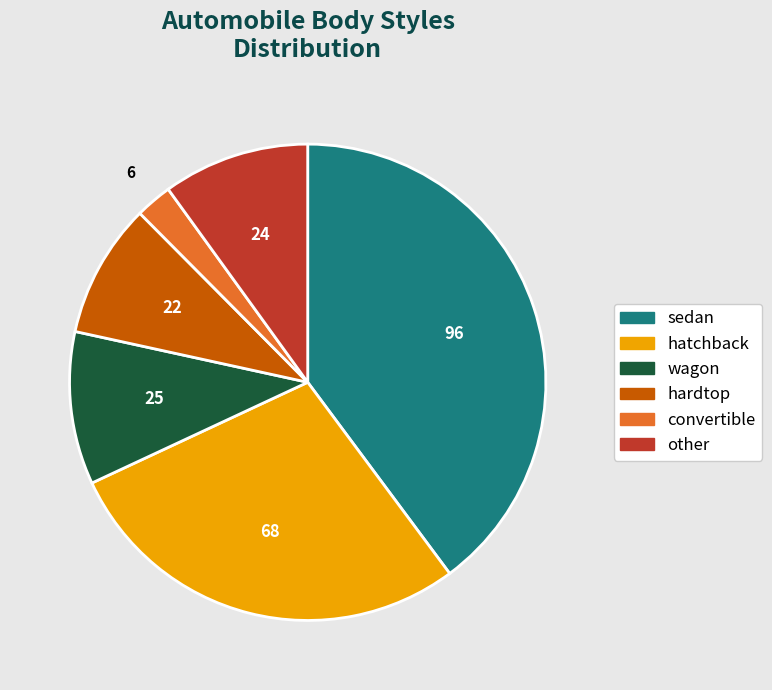

True or false: hatchback accounts for 28% of the total.

True